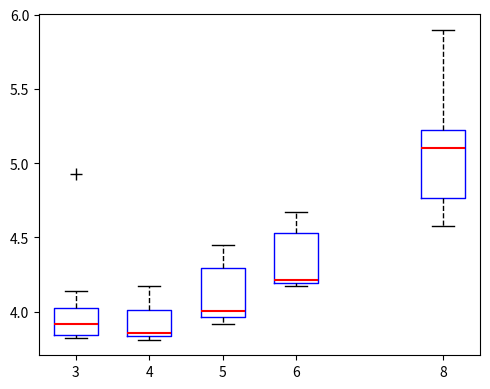

Comparing the boxes themselves (not the whiskers), which one is the tallest?

8